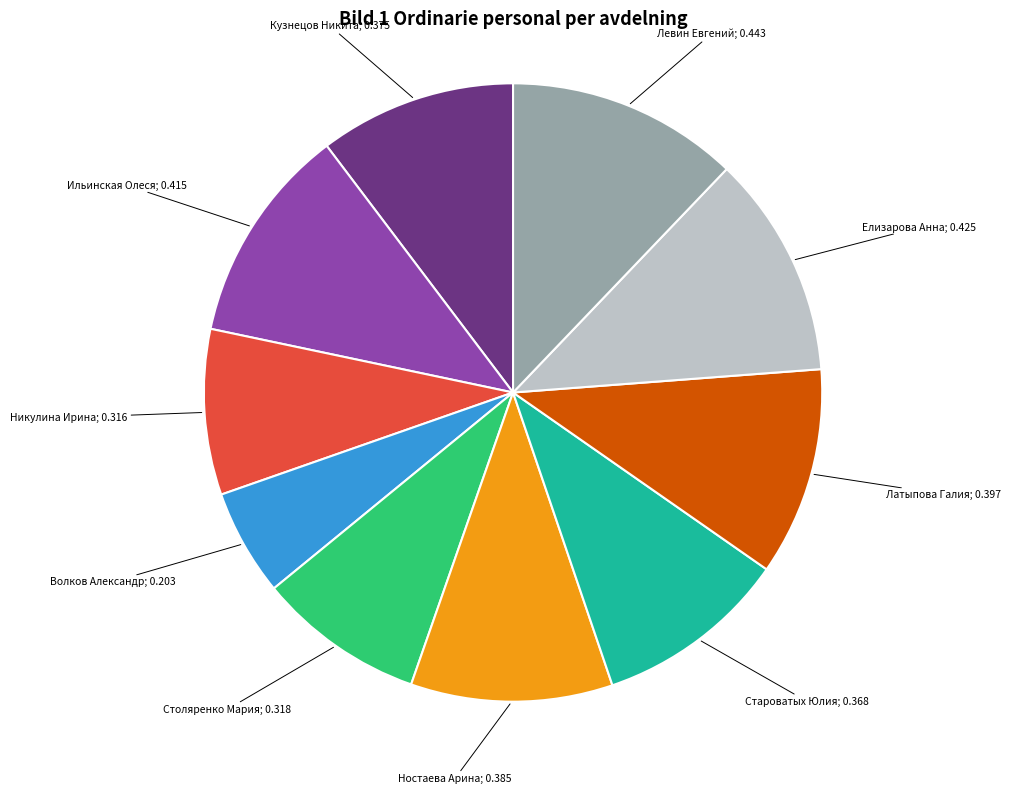

Is there a majority slice in this chart?

No